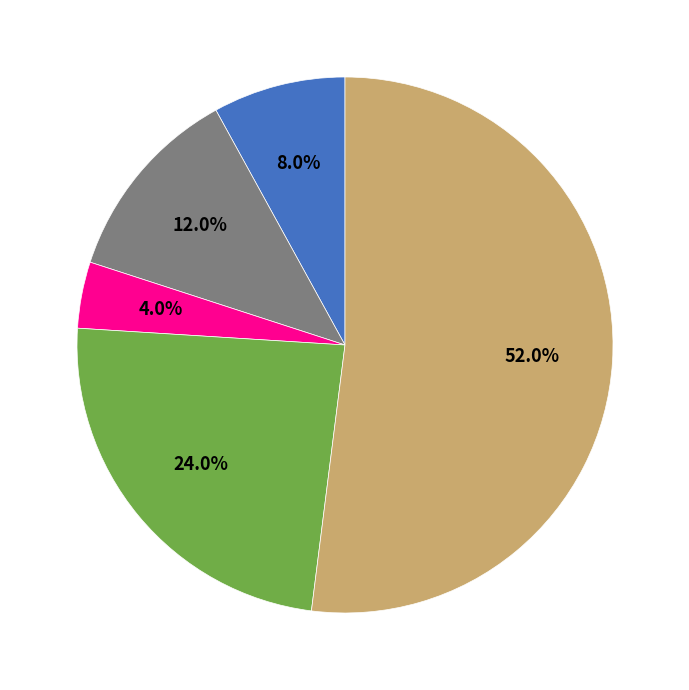

Does any single category account for the majority?

Yes